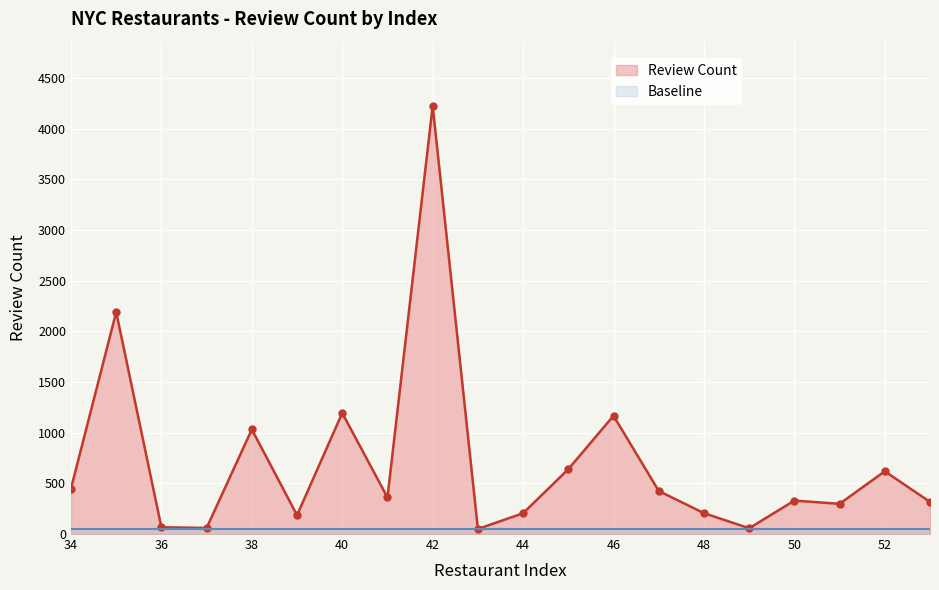

Reading left to right, extract all data points from this chart.

34=449	35=2190	36=67	37=60	38=1032	39=186	40=1194	41=361	42=4224	43=50	44=205	45=640	46=1167	47=425	48=206	49=57	50=330	51=298	52=619	53=317